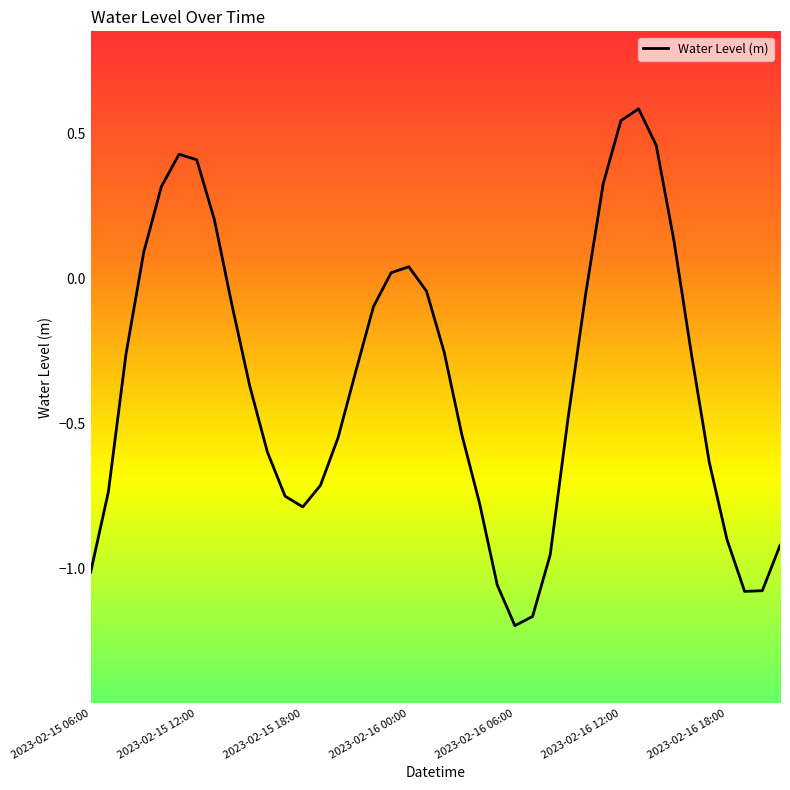

How many values are below 0?

28